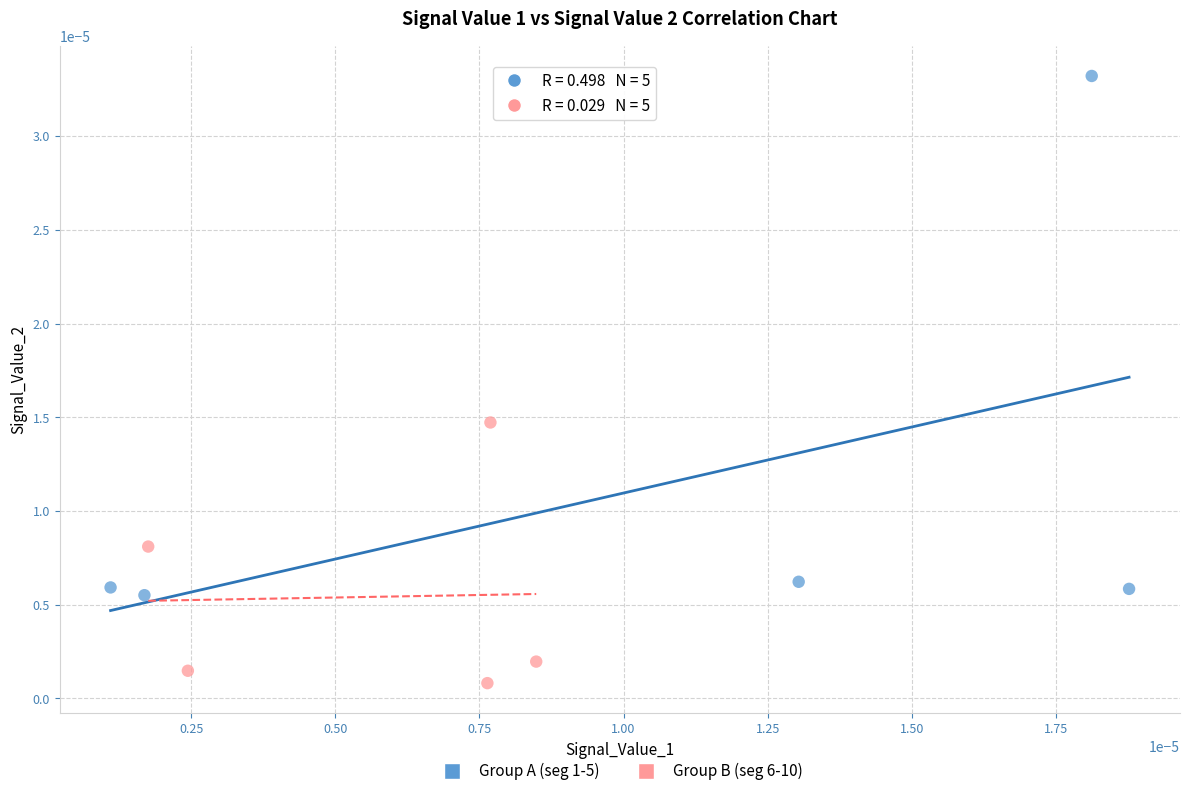

Which series has the widest spread of Y values?

Group A (seg 1-5)